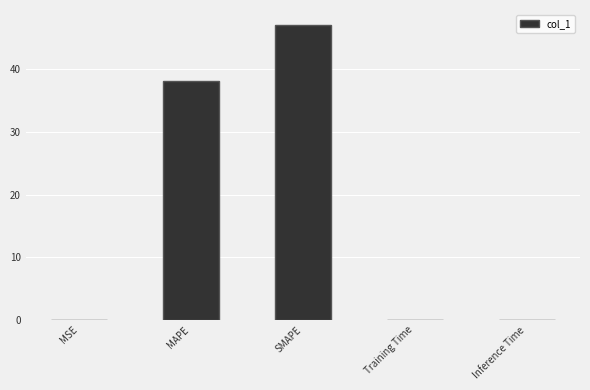

The value at MSE is 0.0. True or false?

True